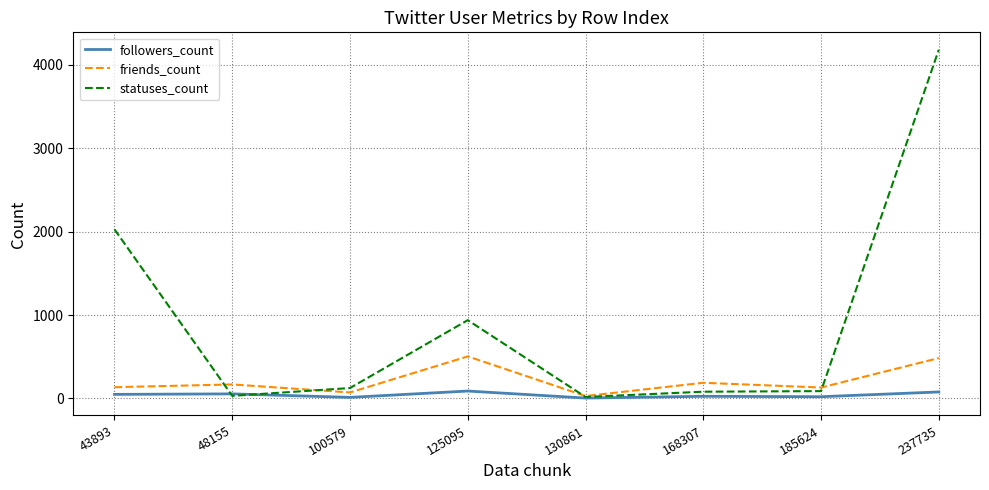

Which series has the largest total across all categories?

statuses_count